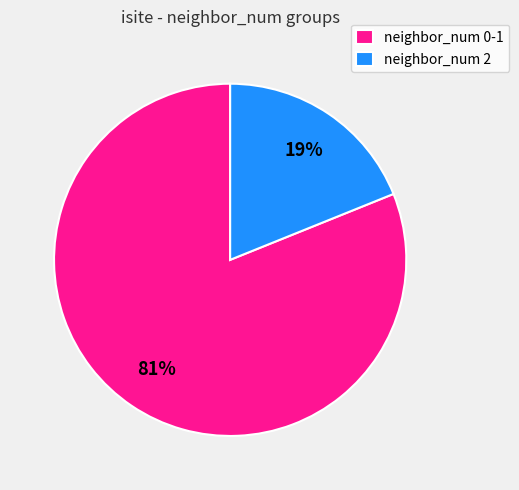

What is the ratio of the value at neighbor_num 0-1 to the value at neighbor_num 2?

4.3